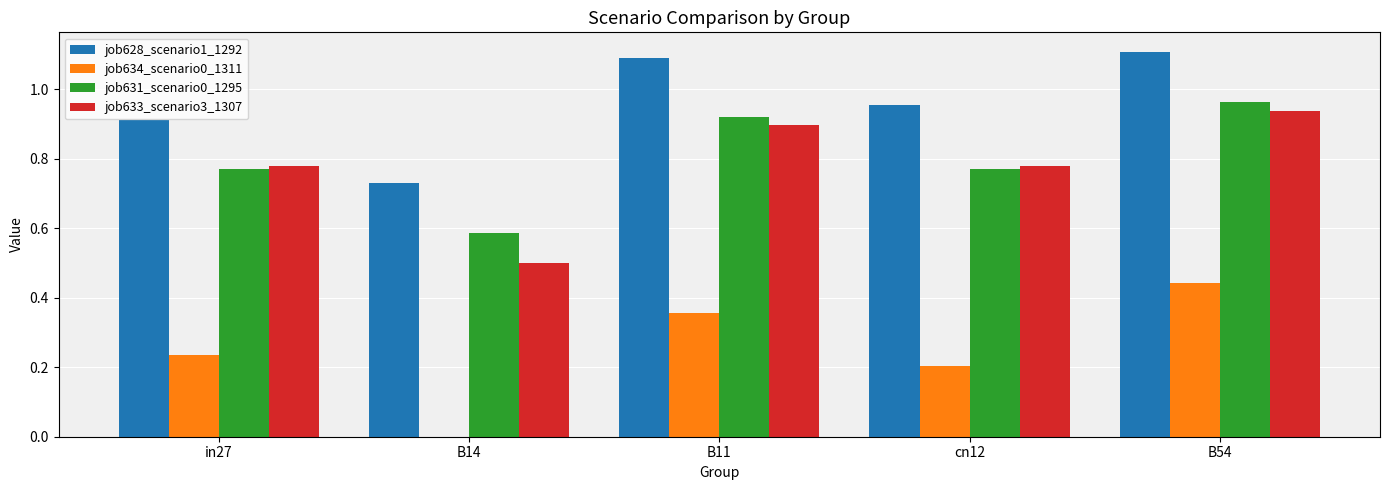

Between B11 and cn12, which series saw the biggest shift?

job634_scenario0_1311